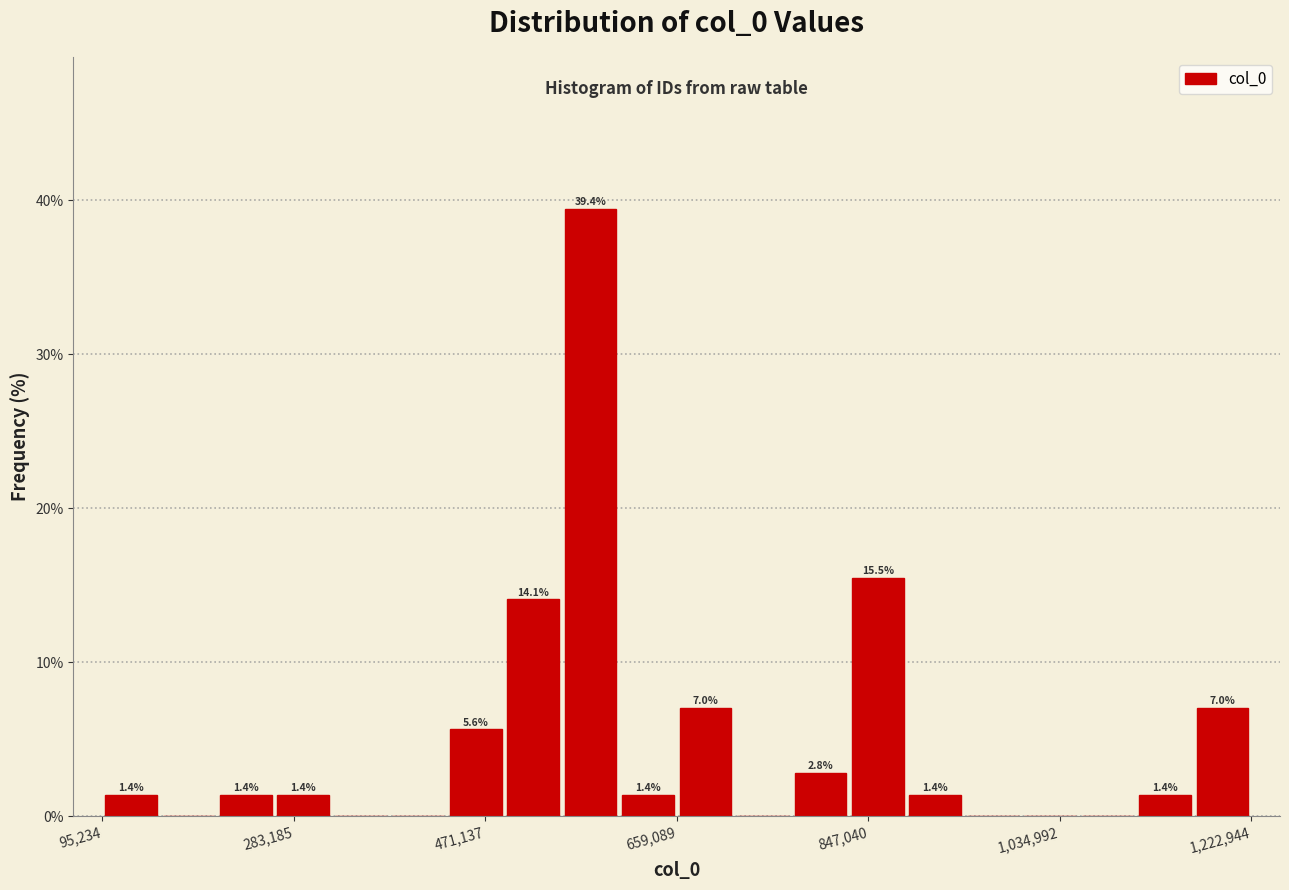

Around what value on the x-axis is the tallest bar? Give the approximate position of its centre, as read against the axis.

580000